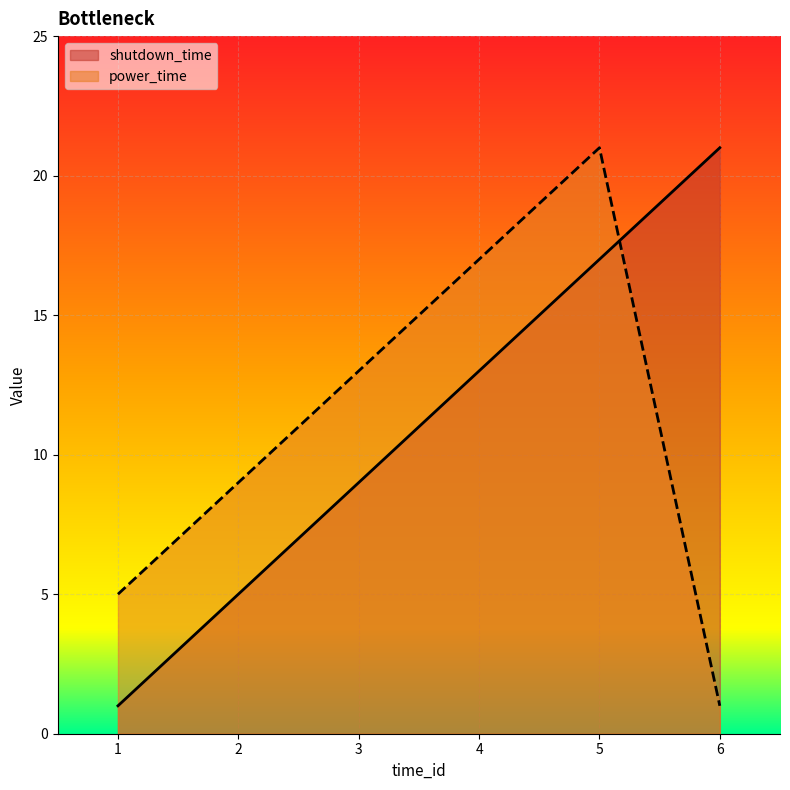

What is the value of the power_time point at the 6th from the left?

1